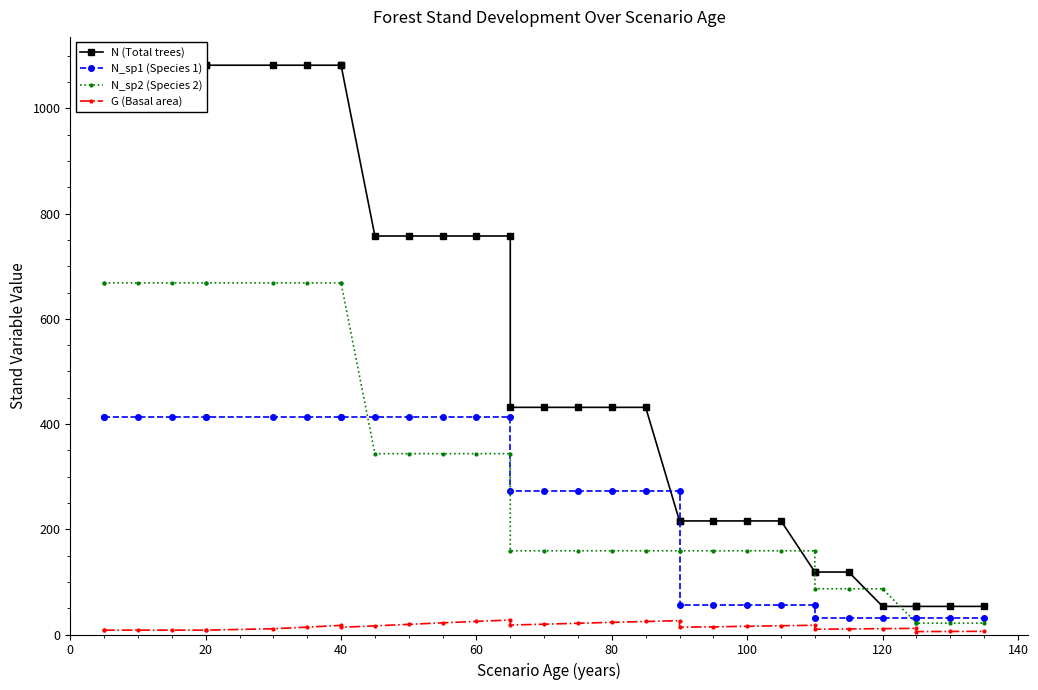

Which series has the largest range (max minus min)?

N (Total trees)